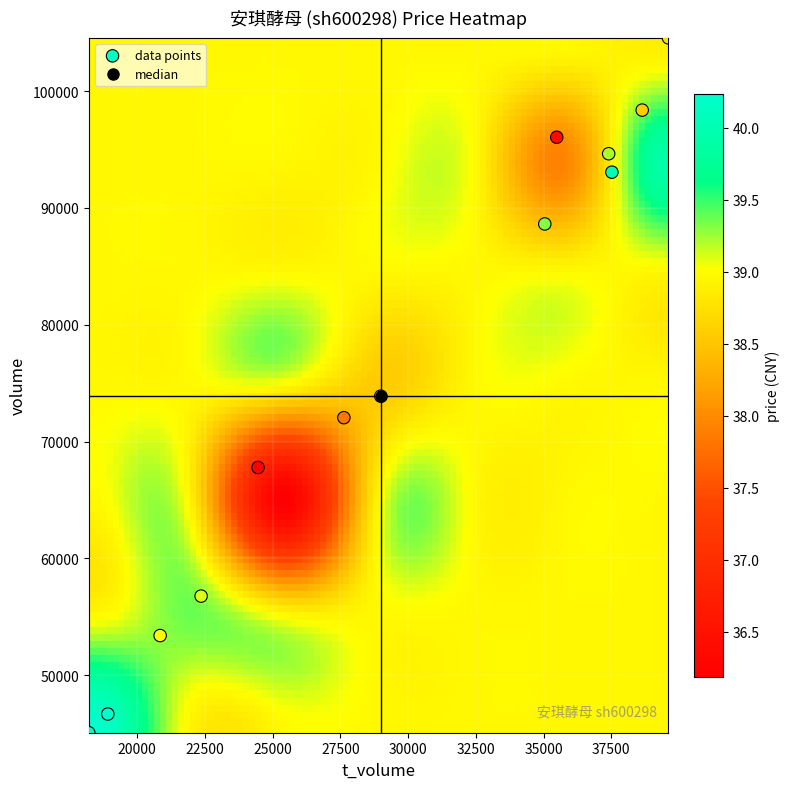

What is the range of Y values (max minus min)?

59484